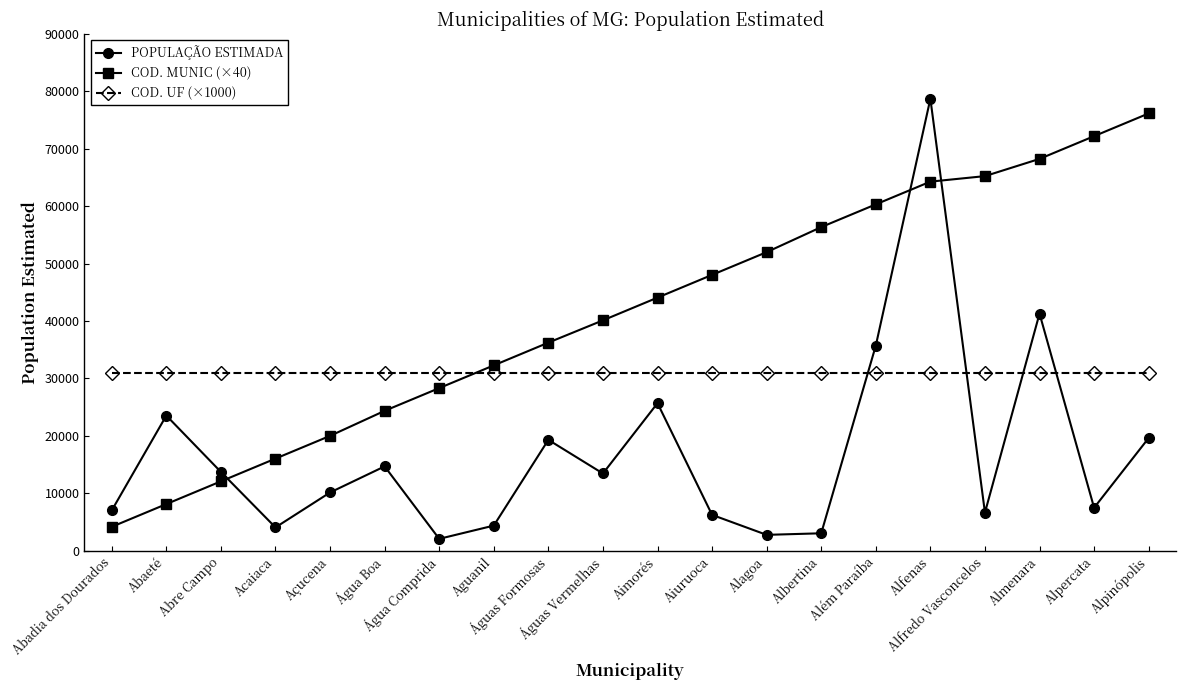

What is the sum of the COD. UF (×1000) values at Aimorés and Além Paraíba?

62000